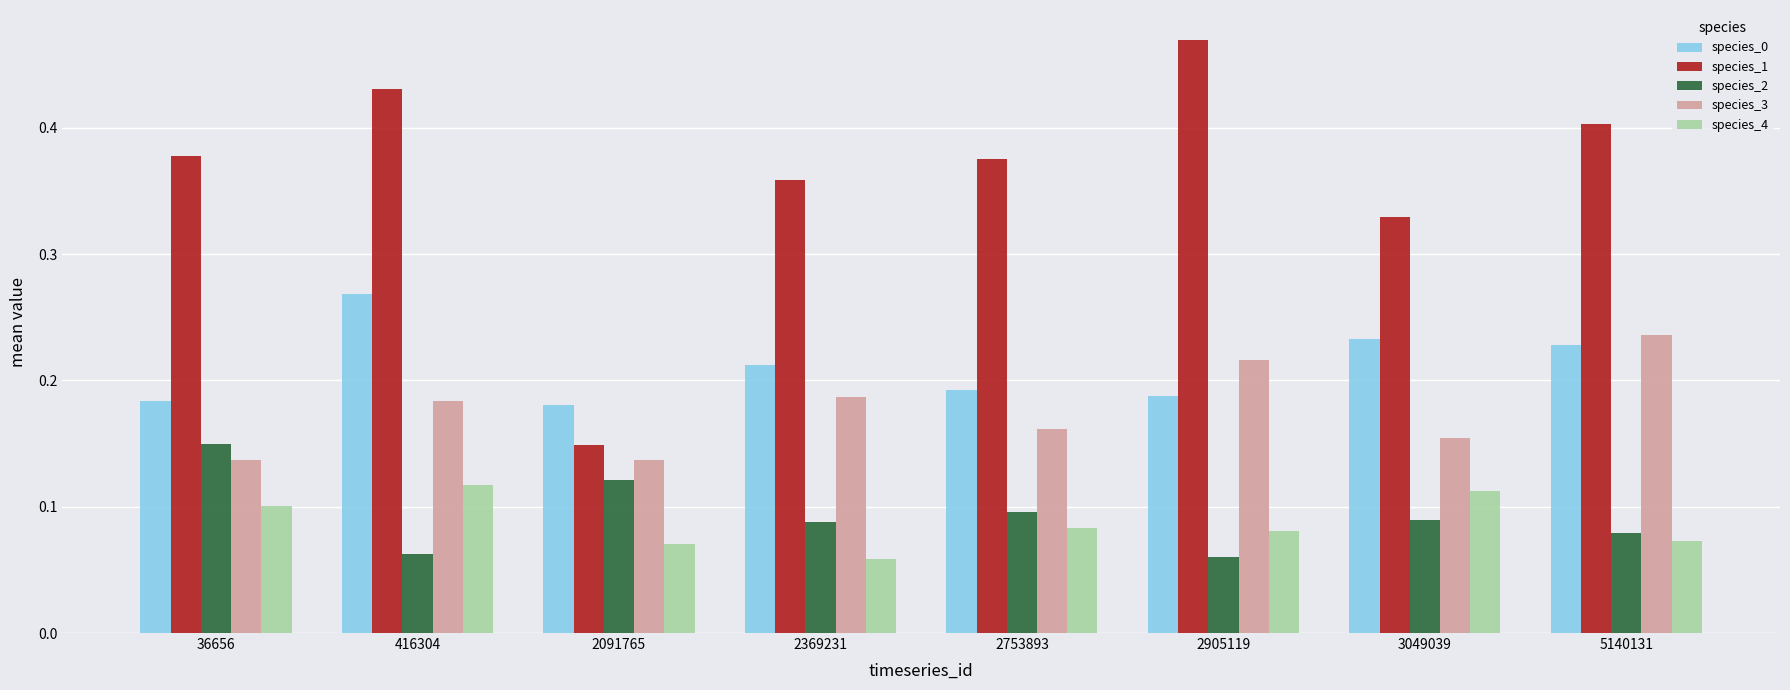

List the series in order of their peak value, highest first.

species_1, species_0, species_3, species_2, species_4